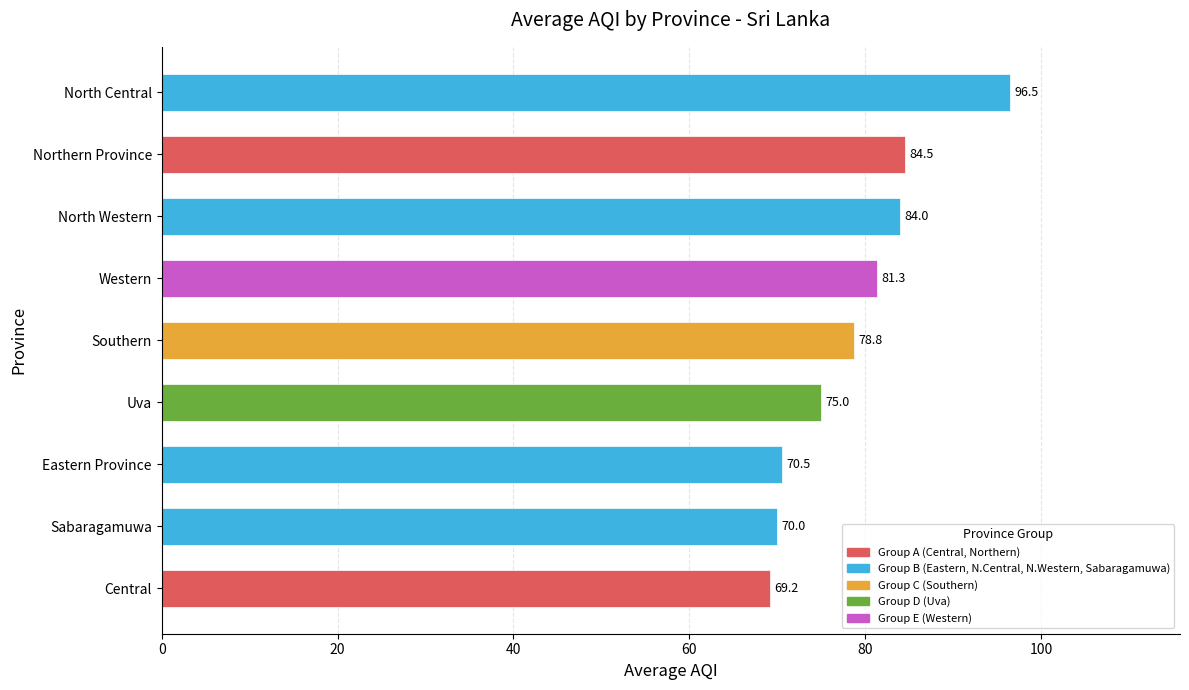

What is the sum of all values?

709.8